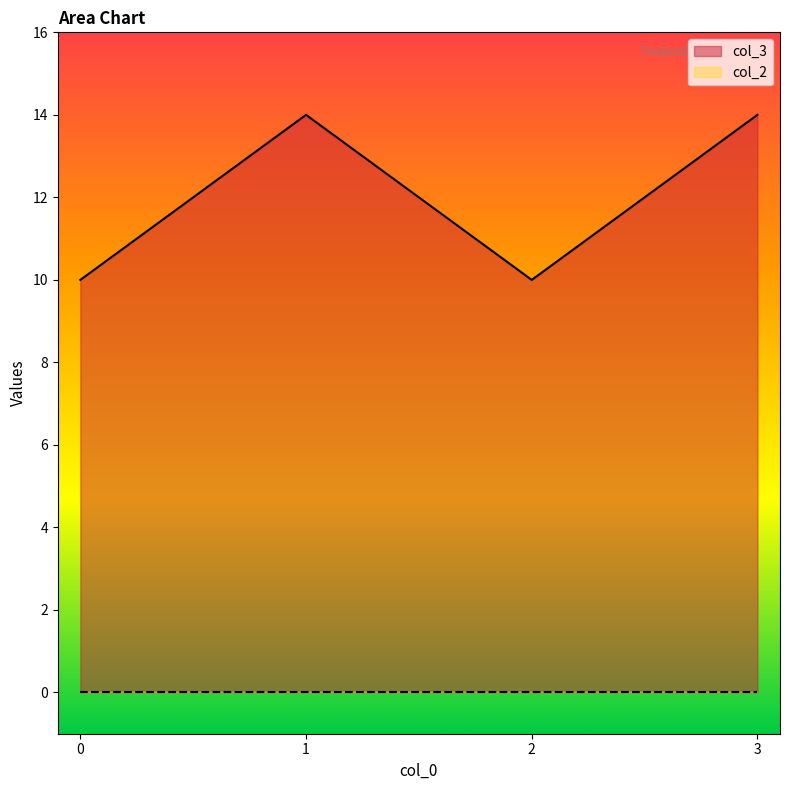

How many values are between 10 and 14?

4